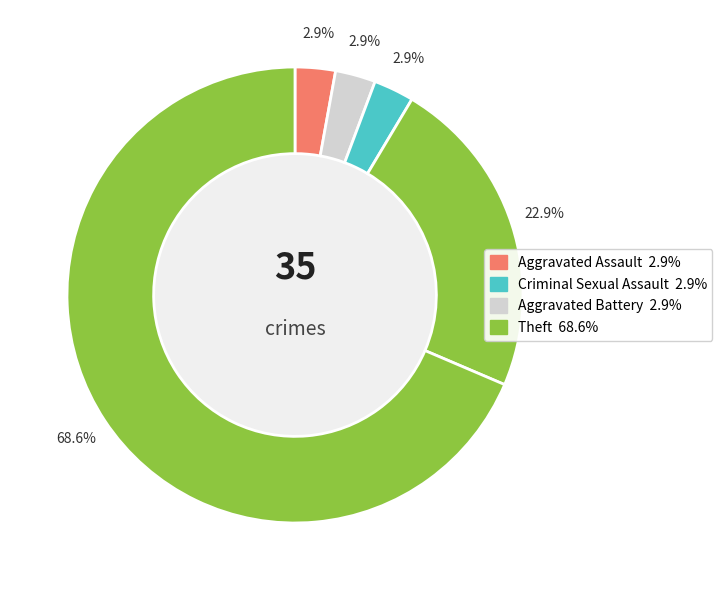

How many slices are in this pie chart?

5